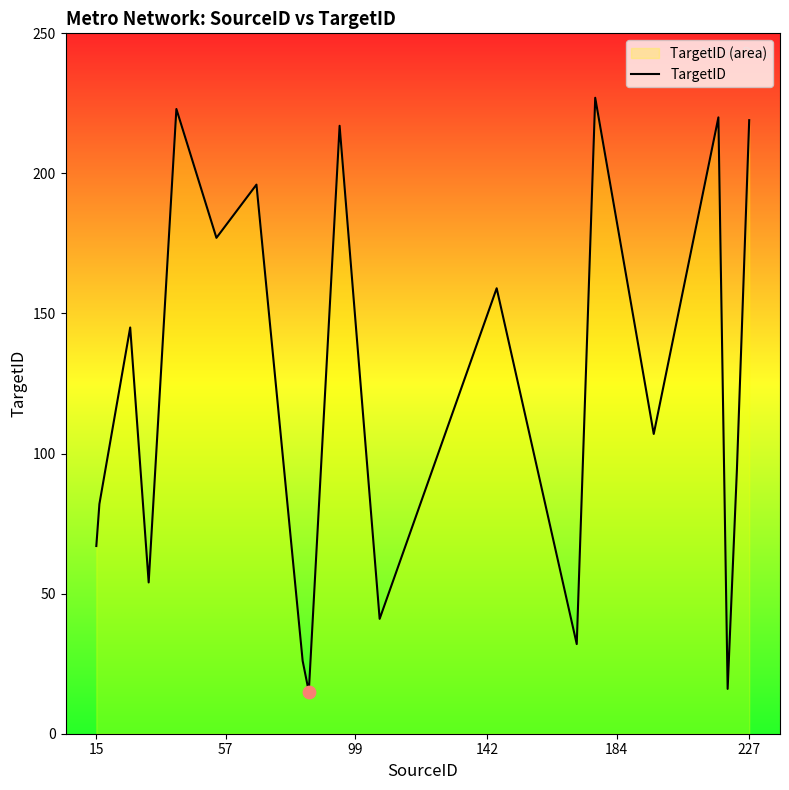

The chart shows a value of 22 at 15. True or false?

False